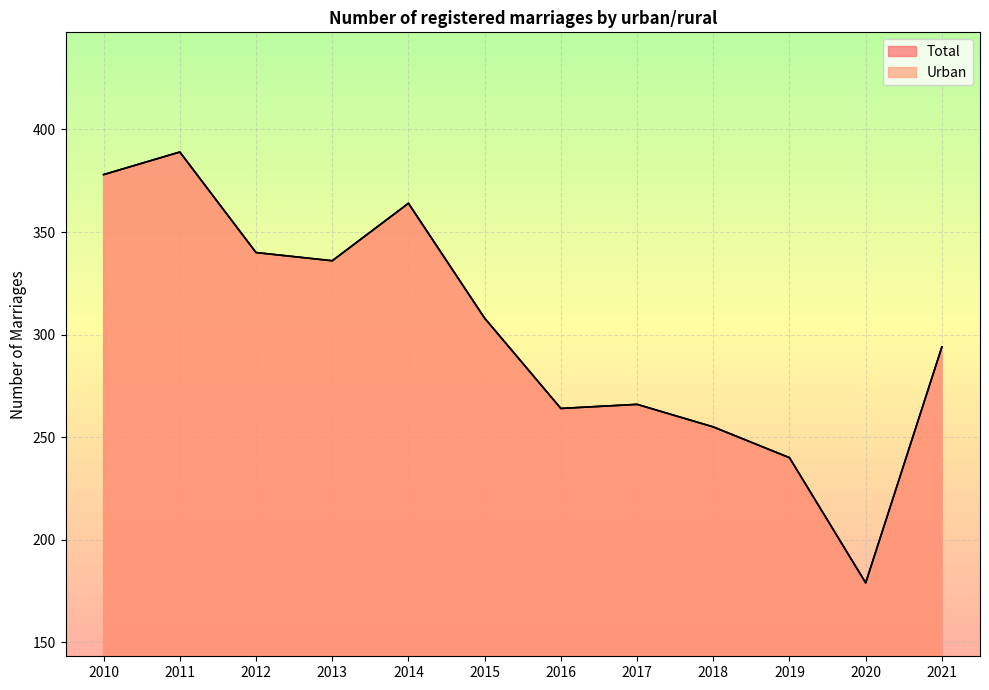

How many interior local peaks does the Urban series have?

3